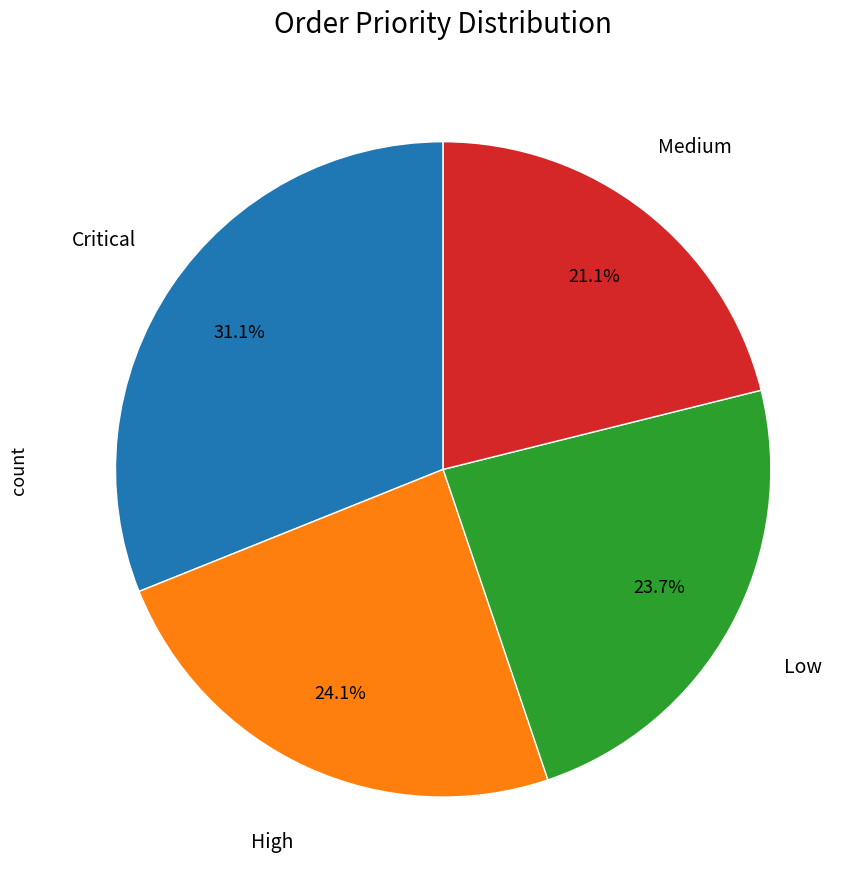

Does Medium represent more than half of the total?

No